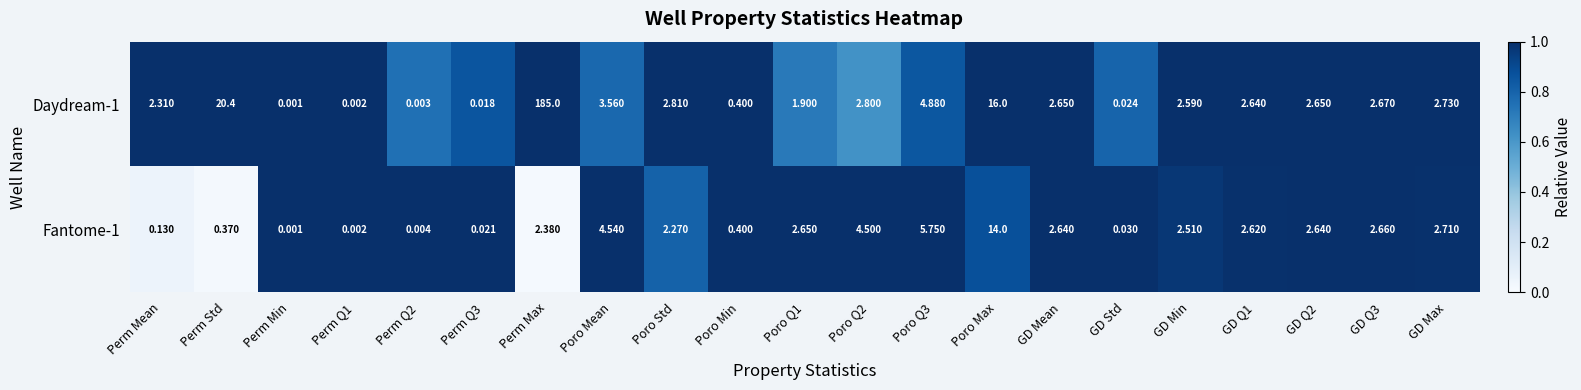

Which series has the largest range (max minus min)?

Daydream-1